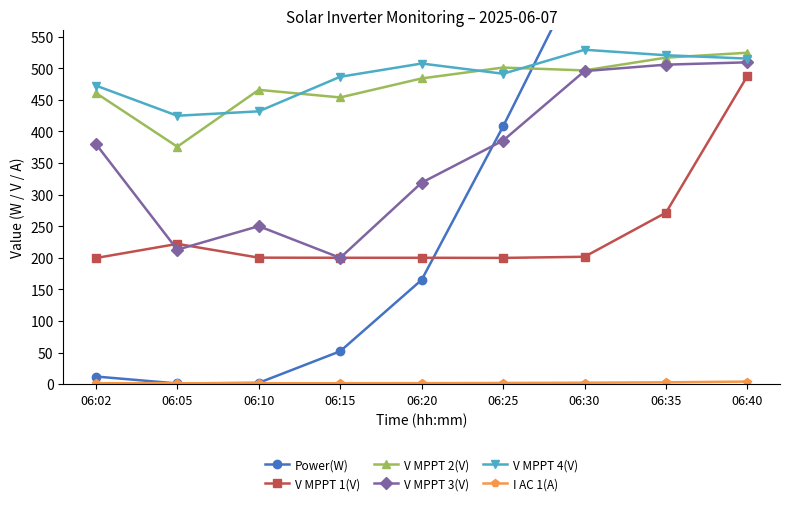

At which label does V MPPT 4(V) first exceed 491?

06:20